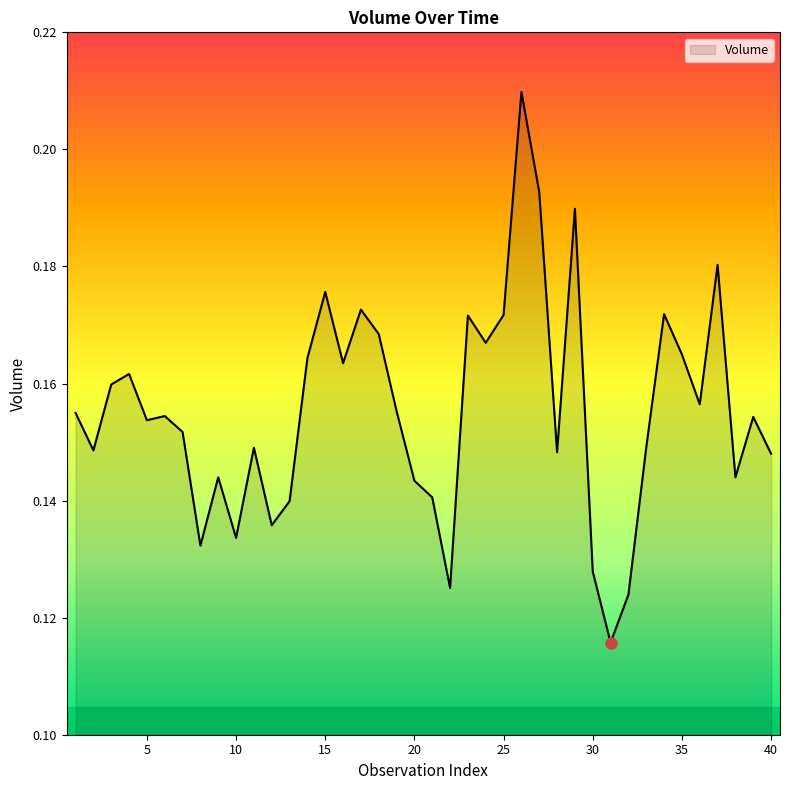

List the labels in order of value, largest first.

26, 27, 29, 37, 15, 17, 34, 25, 23, 18, 24, 35, 14, 16, 4, 3, 36, 19, 1, 6, 39, 5, 7, 33, 11, 2, 28, 40, 38, 9, 20, 21, 13, 12, 10, 8, 30, 22, 32, 31